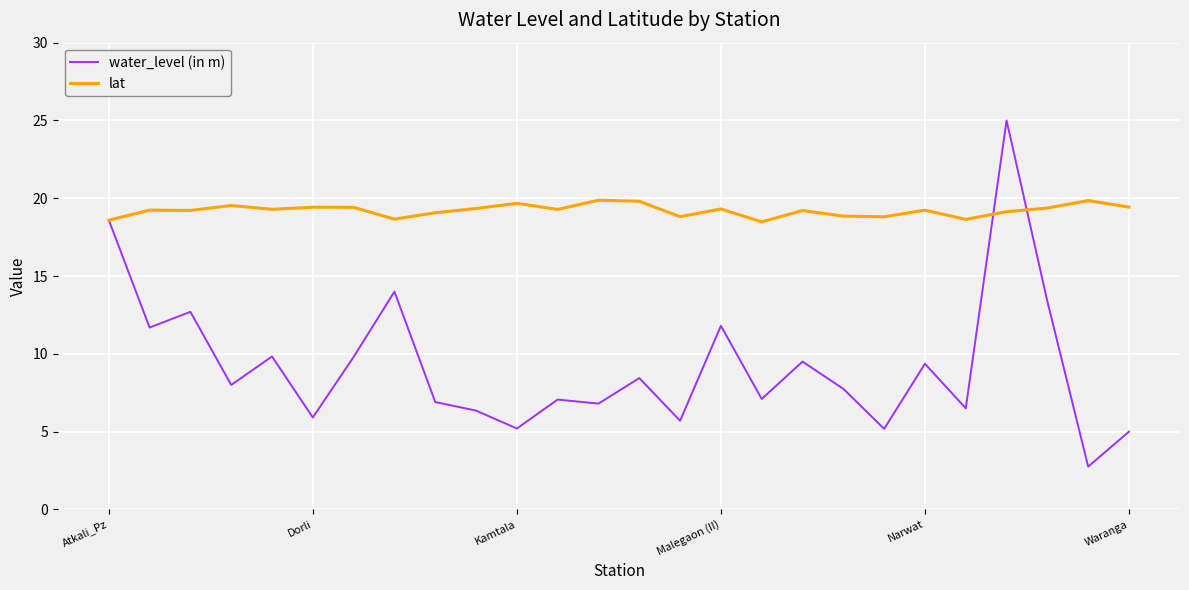

After their last crossing, which series has the higher values: water_level (in m) or lat?

lat